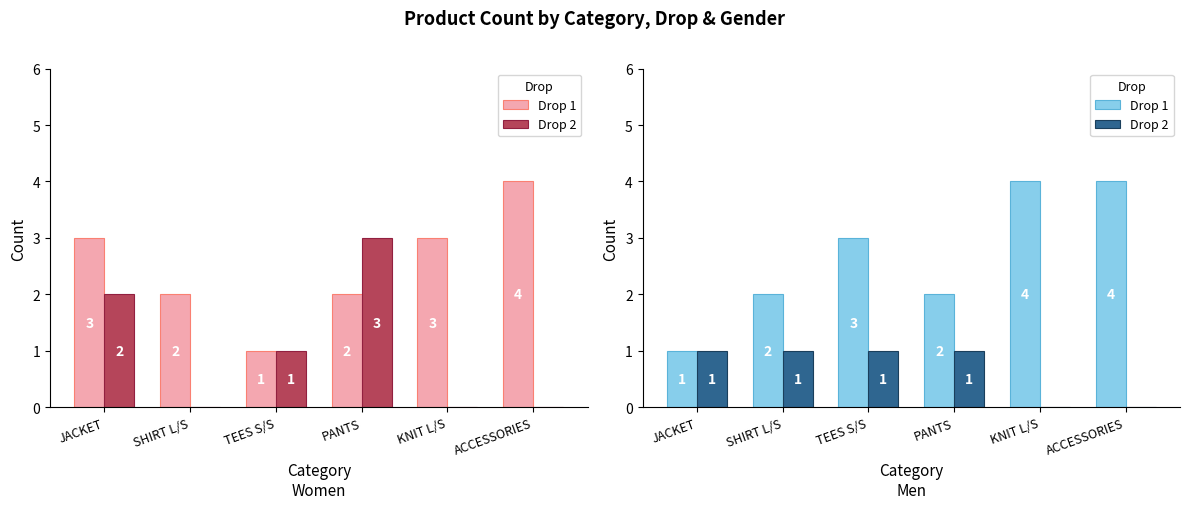

Which label corresponds to the smallest value in the chart?

KNIT L/S